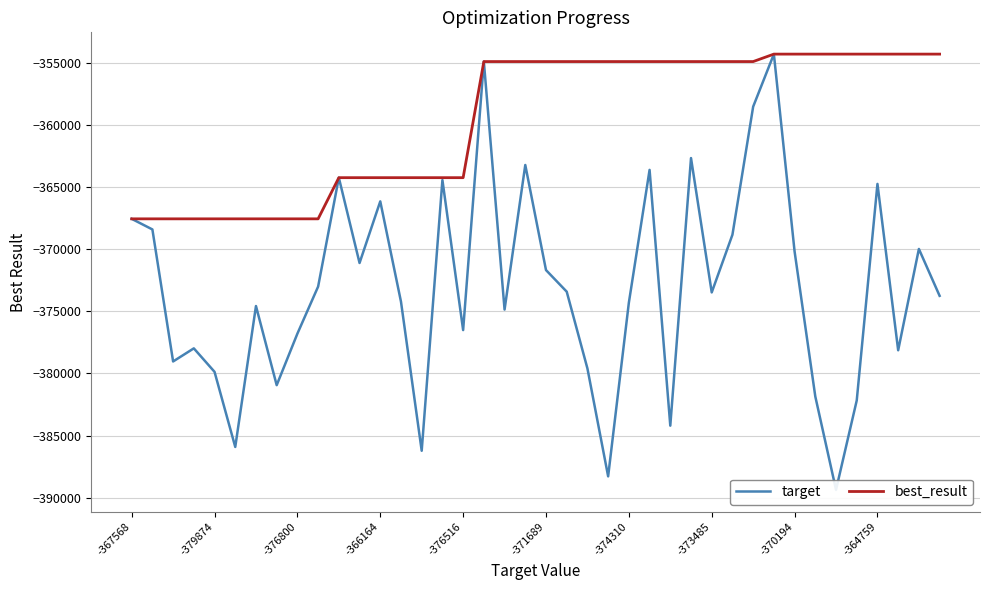

Between 23 and 27, which series saw the biggest shift?

target